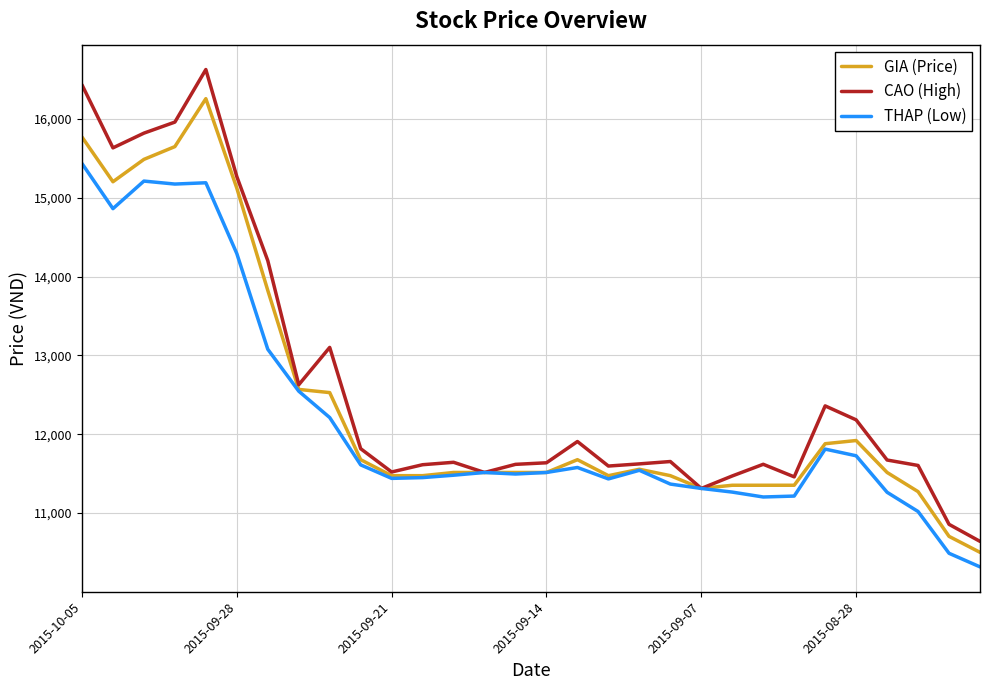

What is the greatest value displayed?

16628.6